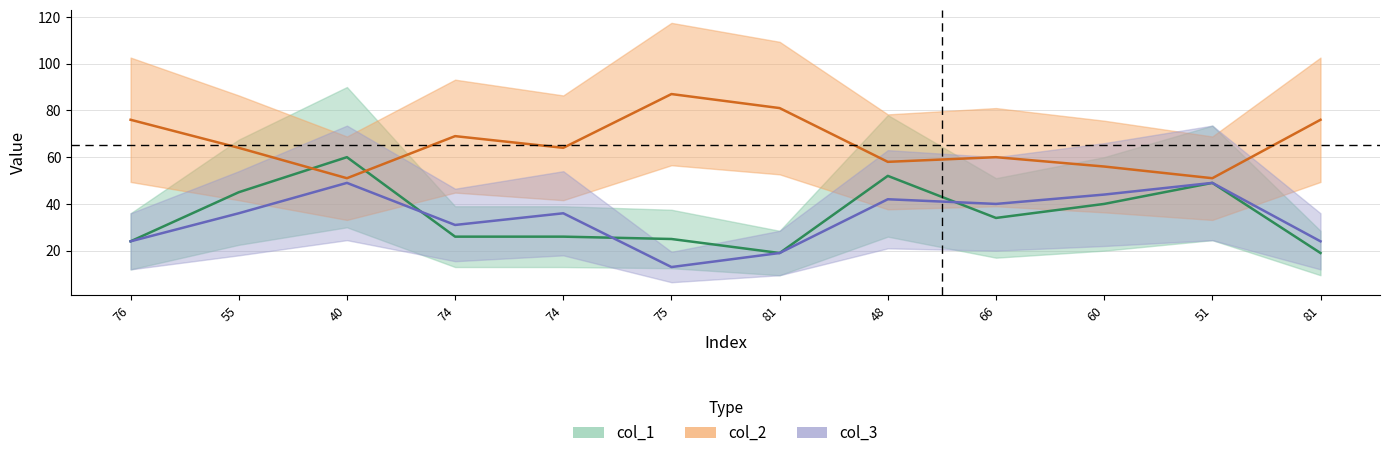

The col_2 series shows 49 at 75. True or false?

False